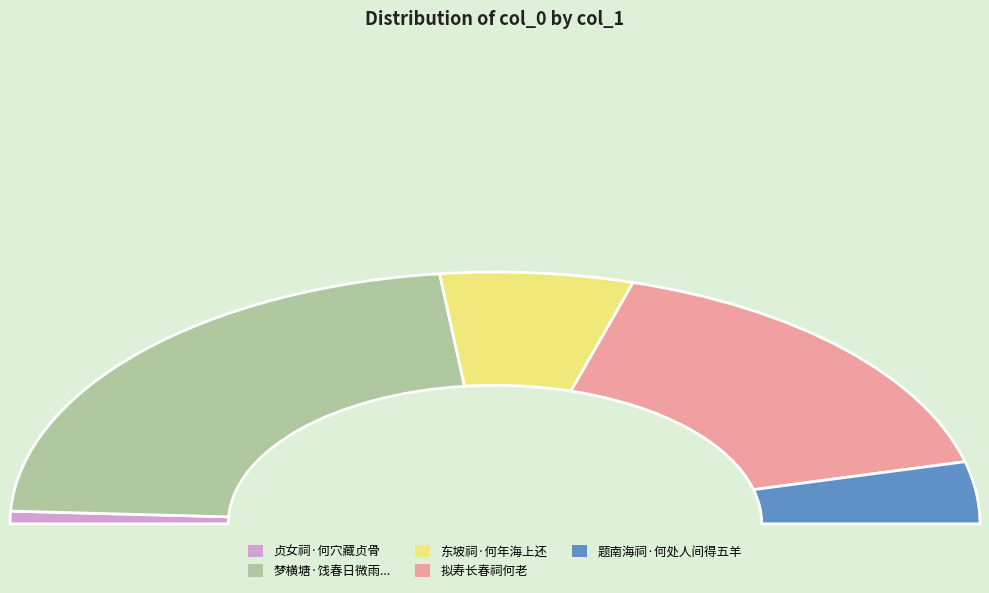

To the nearest percent, what is the difference between the largest and smallest slice percentages?

43%